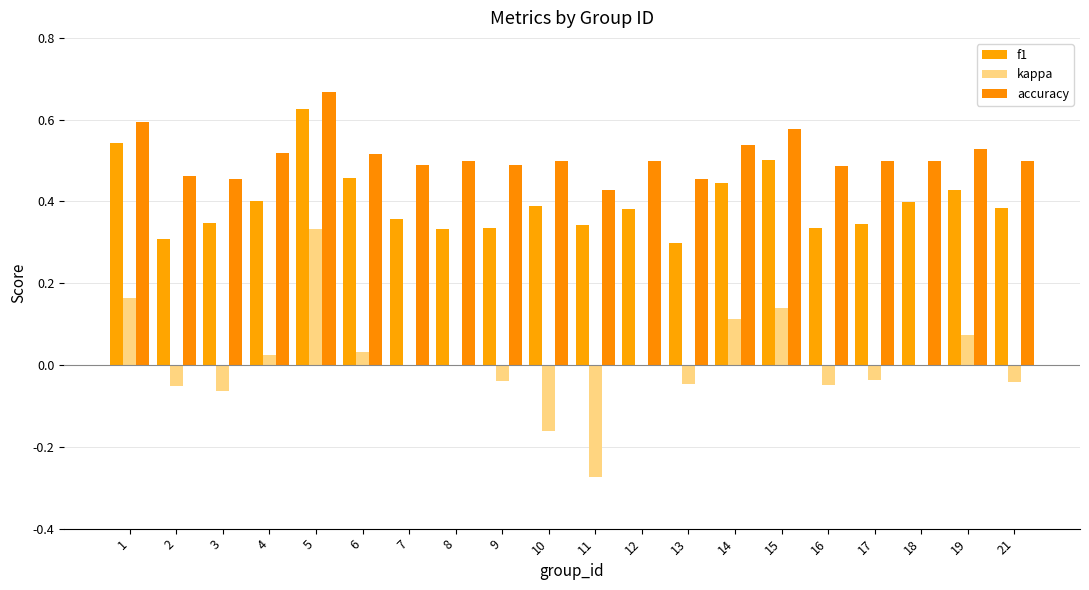

Reading left to right, transcribe all the data shown in this chart.

f1: 0.5	0.3	0.3	0.4	0.6	0.5	0.4	0.3	0.3	0.4	0.3	0.4	0.3	0.4	0.5	0.3	0.3	0.4	0.4	0.4
kappa: 0.2	-0.1	-0.1	0.0	0.3	0.0	-0.0	0.0	-0.0	-0.2	-0.3	0.0	-0.0	0.1	0.1	-0.0	-0.0	0.0	0.1	-0.0
accuracy: 0.6	0.5	0.5	0.5	0.7	0.5	0.5	0.5	0.5	0.5	0.4	0.5	0.5	0.5	0.6	0.5	0.5	0.5	0.5	0.5